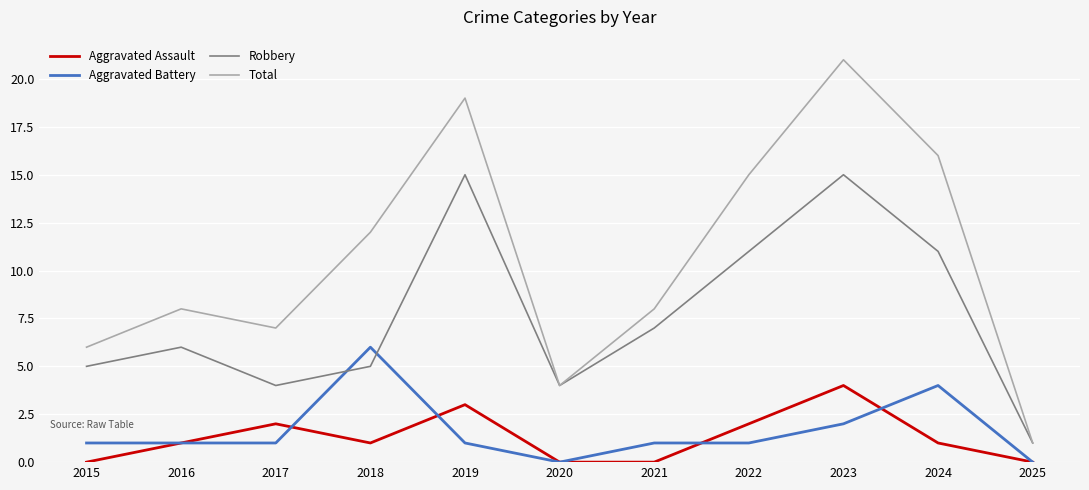

True or false: Aggravated Assault and Total cross at least once.

False